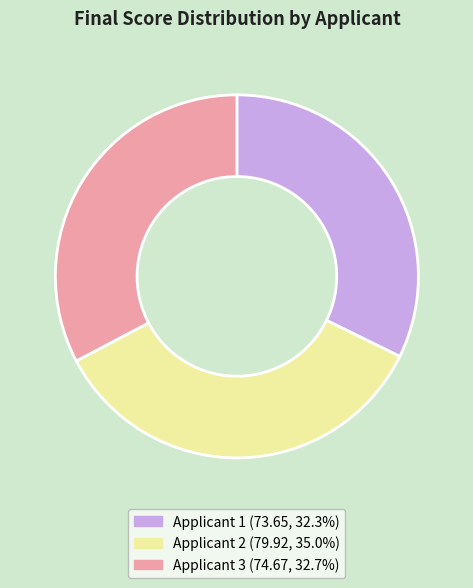

How many segments does this pie chart have?

3